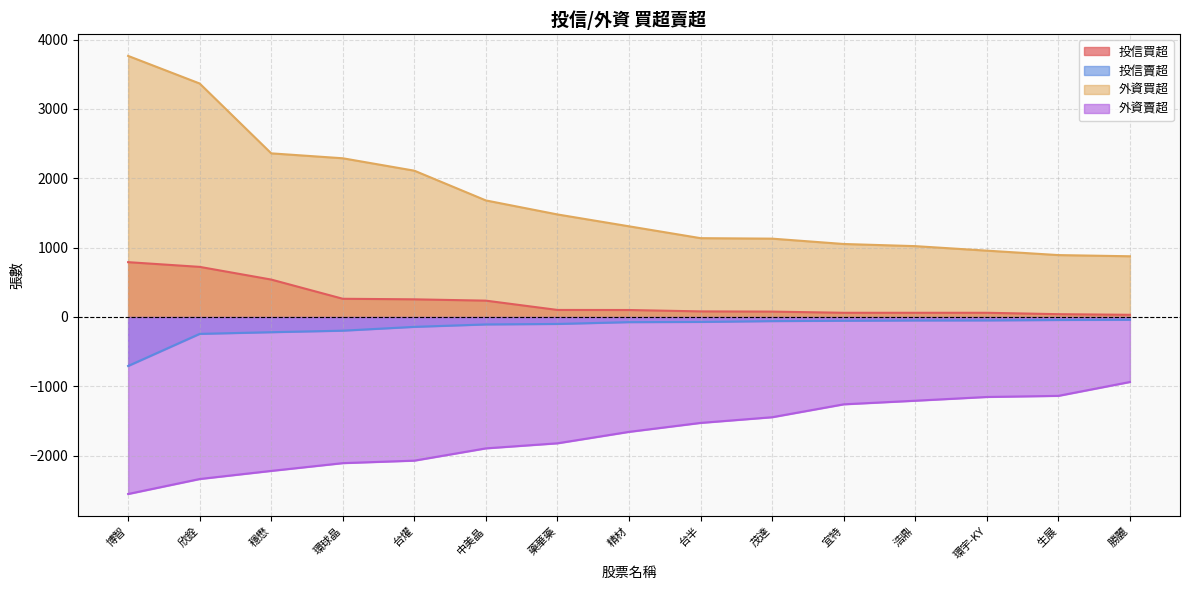

How many distinct data groups are displayed?

4